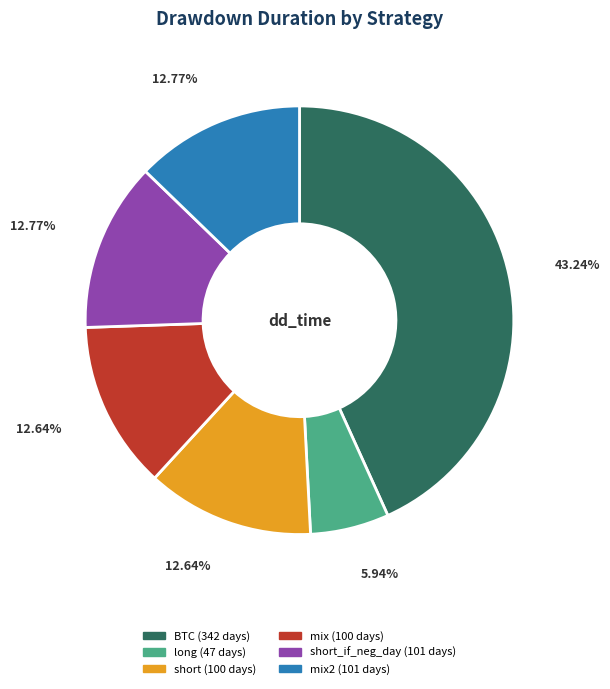

Is there a majority slice in this chart?

No